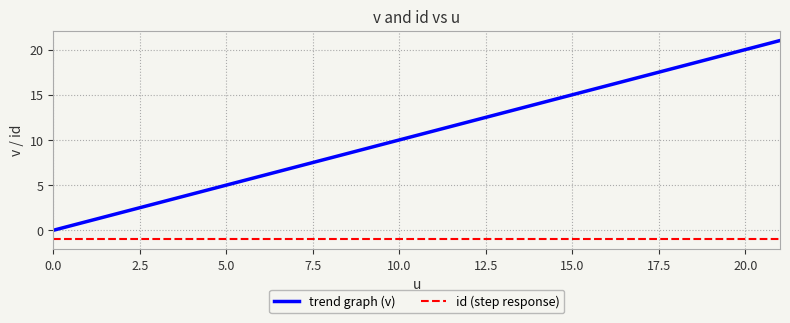

List the series in order of their overall mean, highest first.

trend graph (v), id (step response)